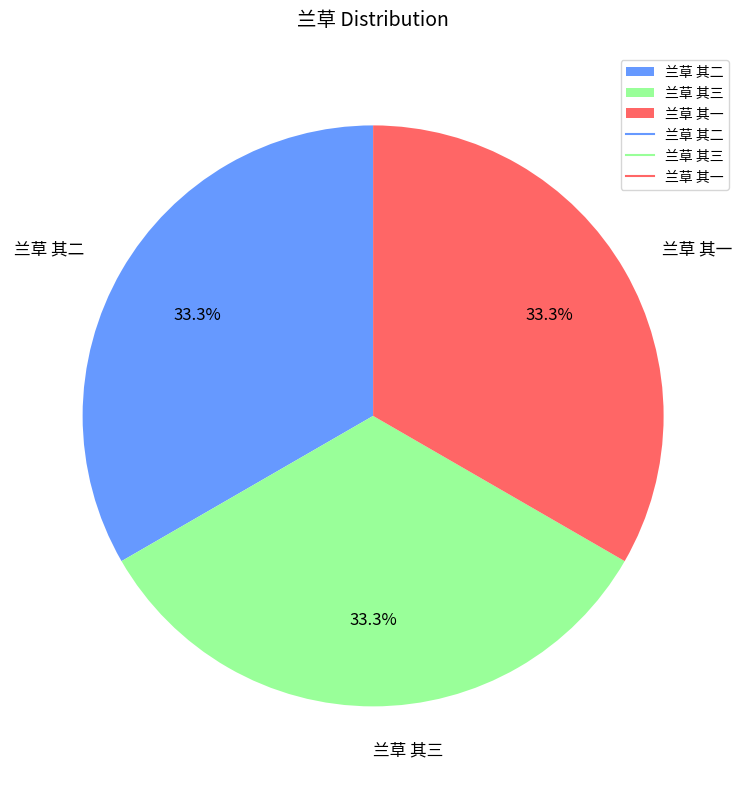

Is there any slice that represents more than half of the pie?

No